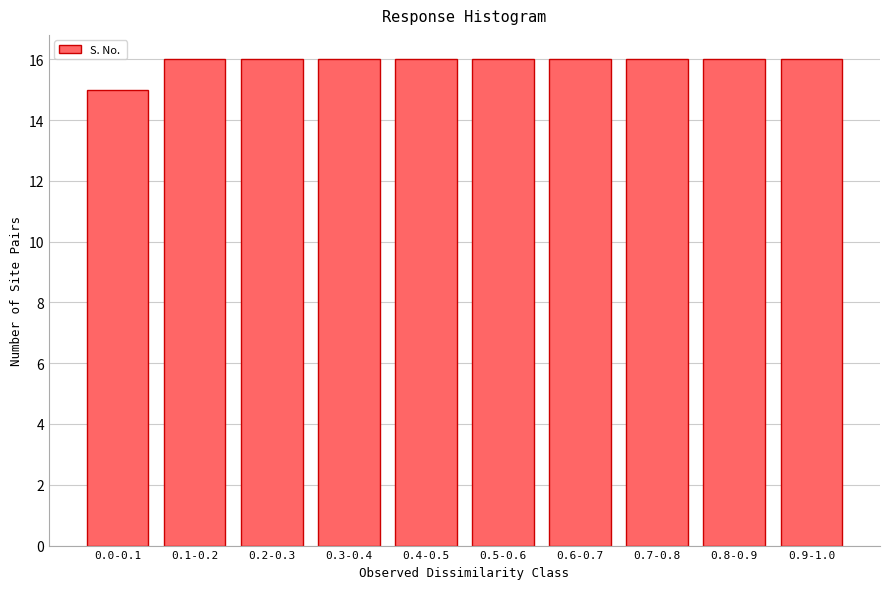

Reading left to right, what are all the values shown in this chart?

15	16	16	16	16	16	16	16	16	16